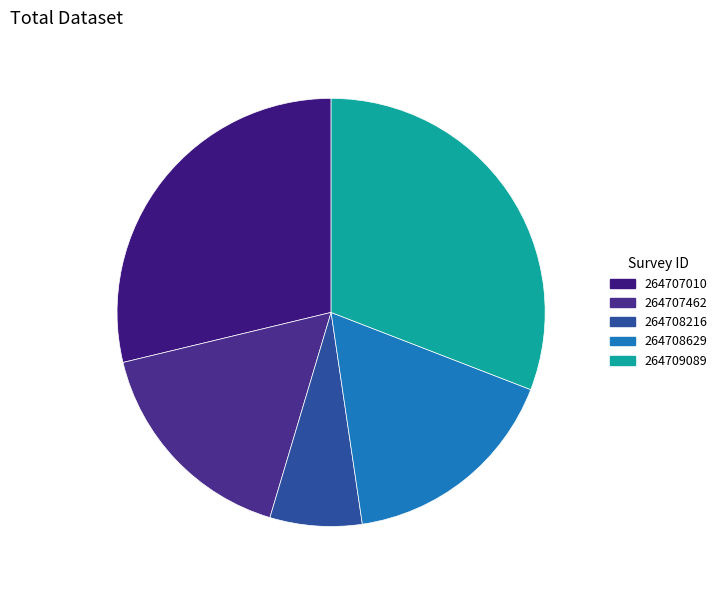

Rank the categories by value from lowest to highest.

264708216, 264707462, 264708629, 264707010, 264709089